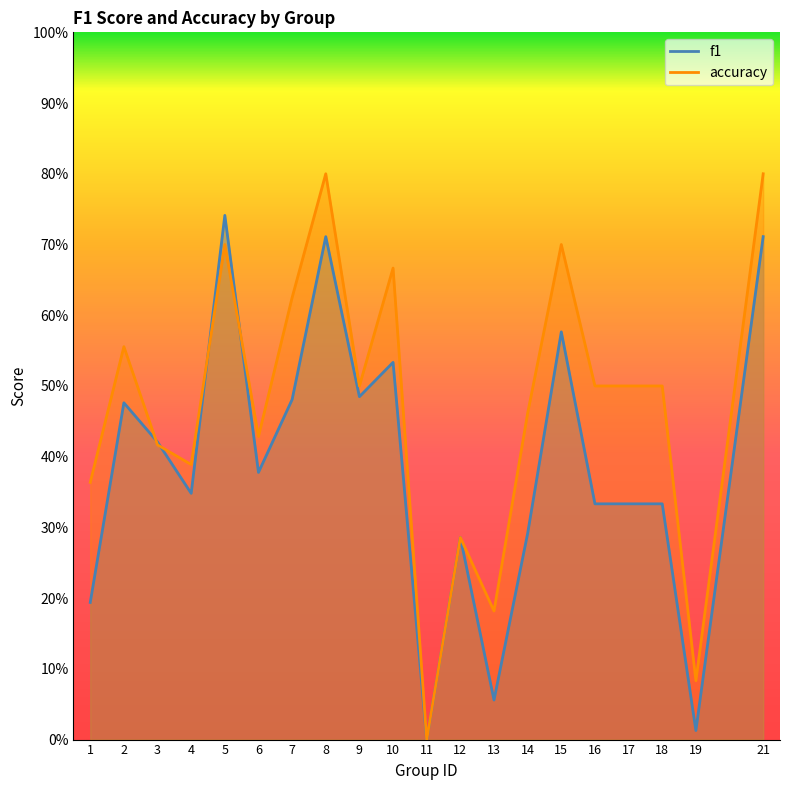

Where is accuracy nearest to the value 0?

11